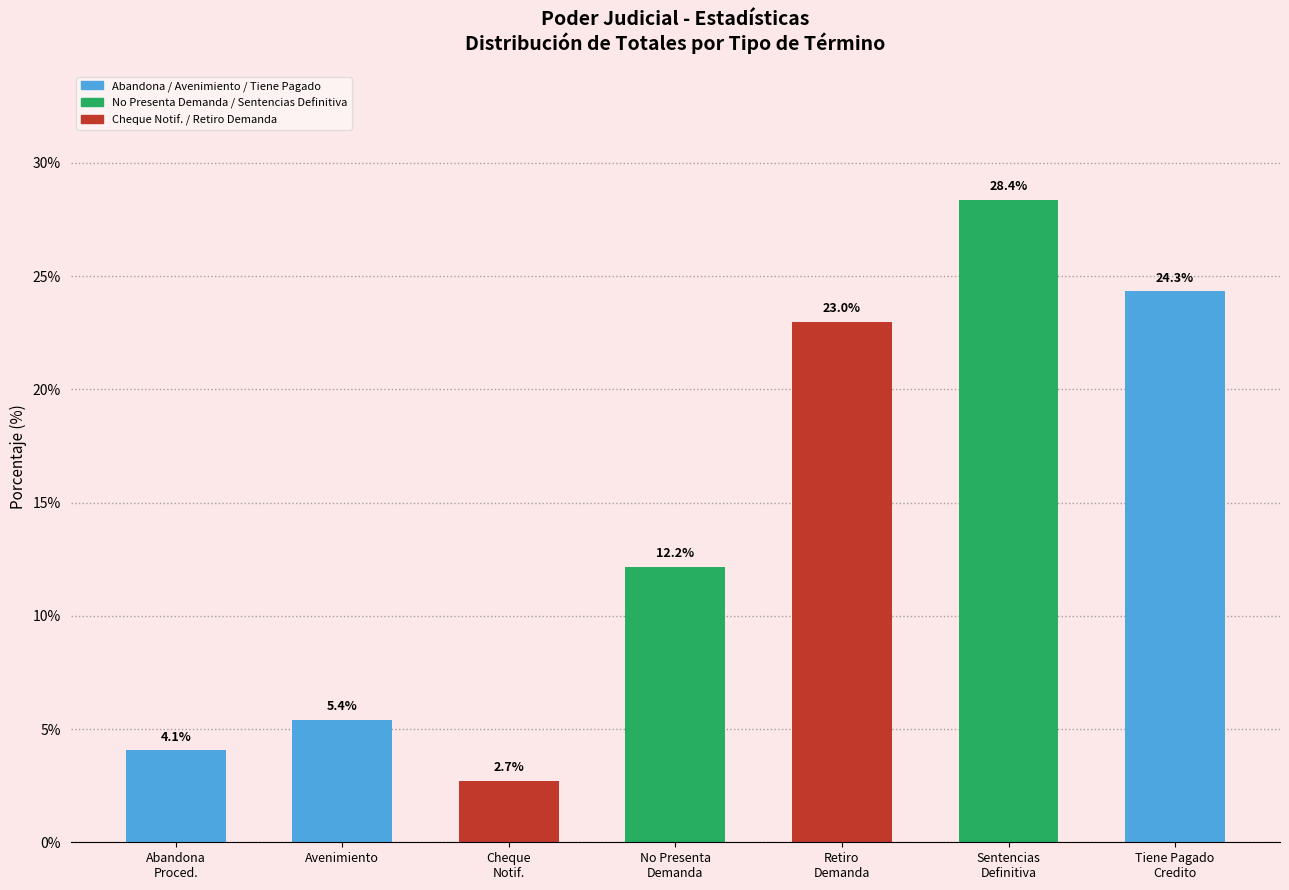

Reading right to left, what are all the values shown in this chart?

24.3	28.4	23.0	12.2	2.7	5.4	4.1